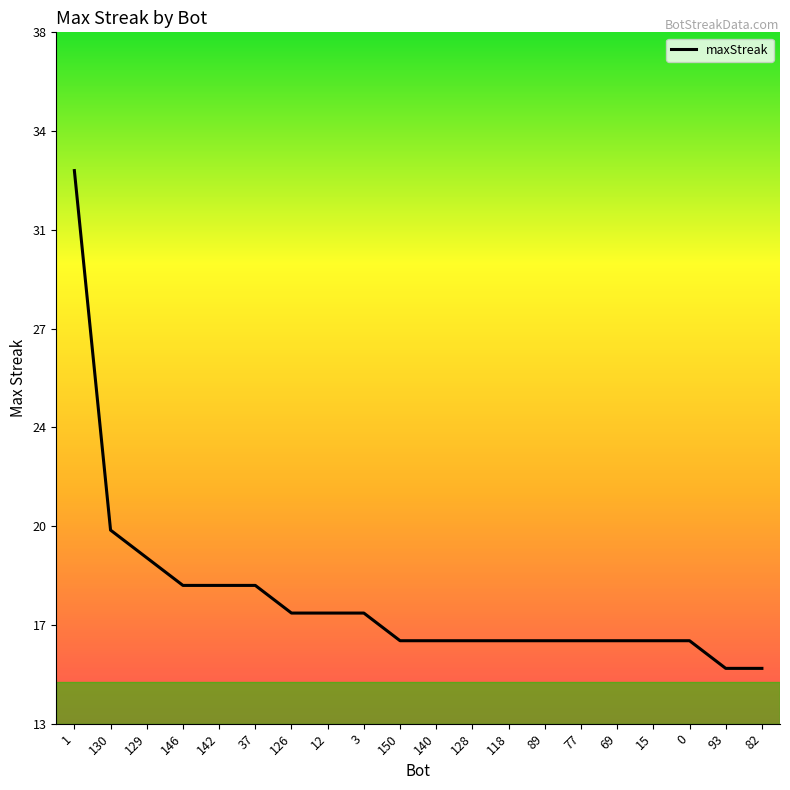

Does the chart have visible grid lines?

No